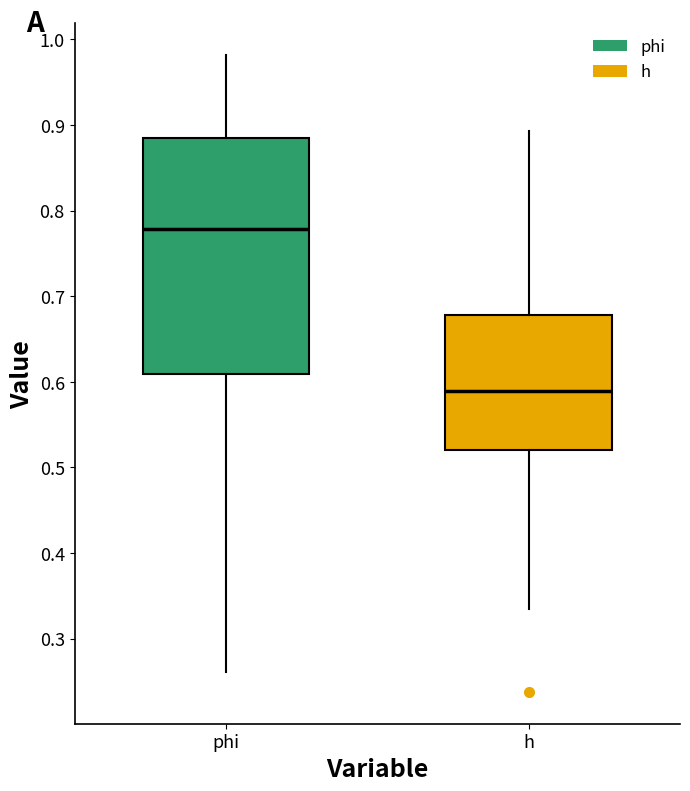

Which box has the highest median line?

phi